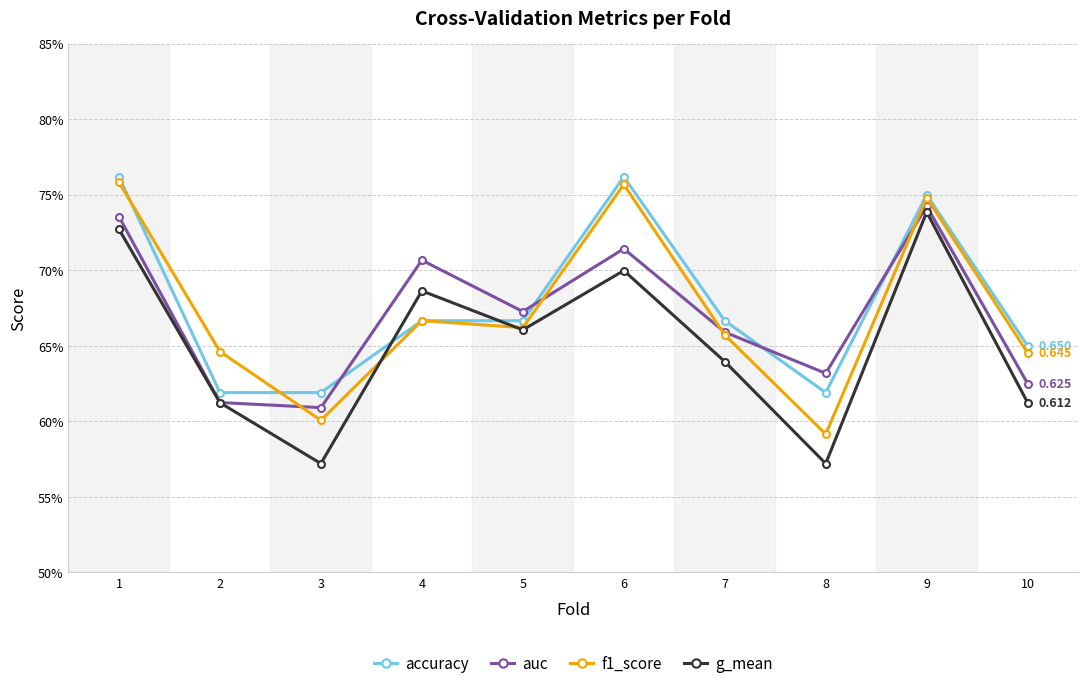

At how many categories does at least one series exceed 0?

10